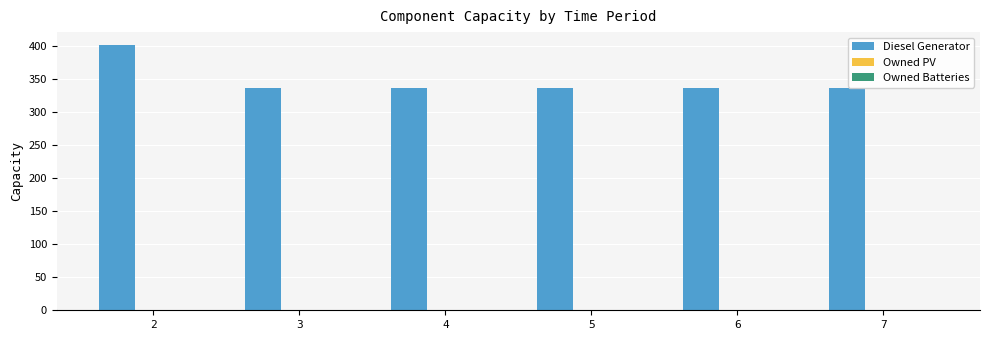

What is the greatest value displayed?

401